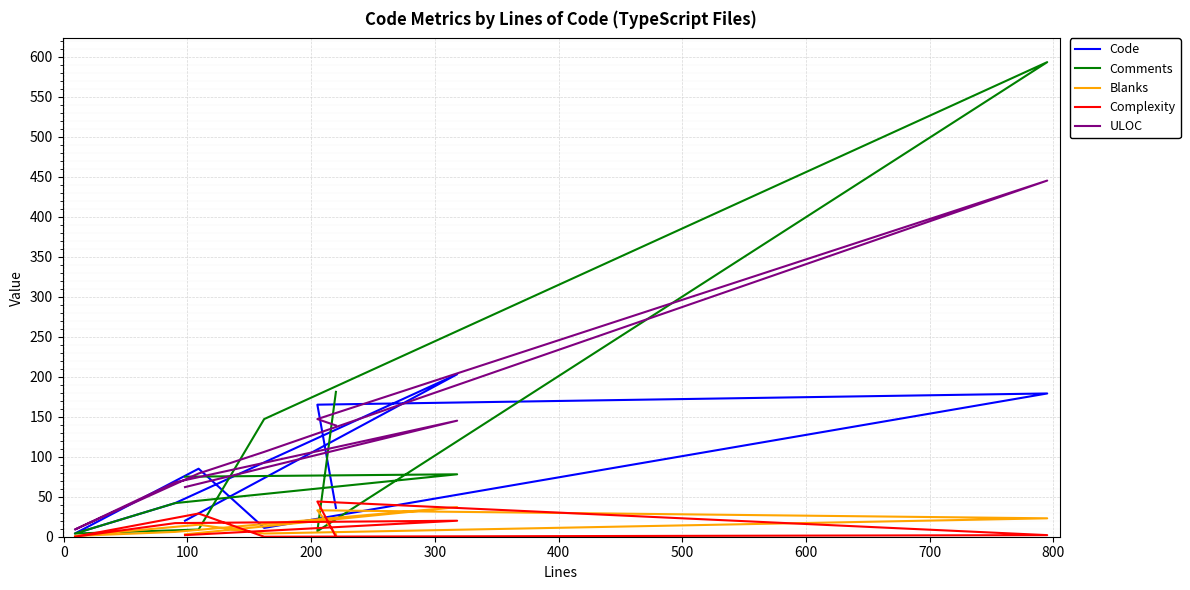

Which series ends up on top after the final intersection of Complexity and Comments?

Comments